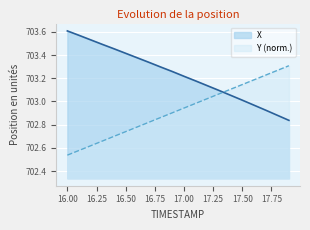

True or false: X and Y cross at least once.

True